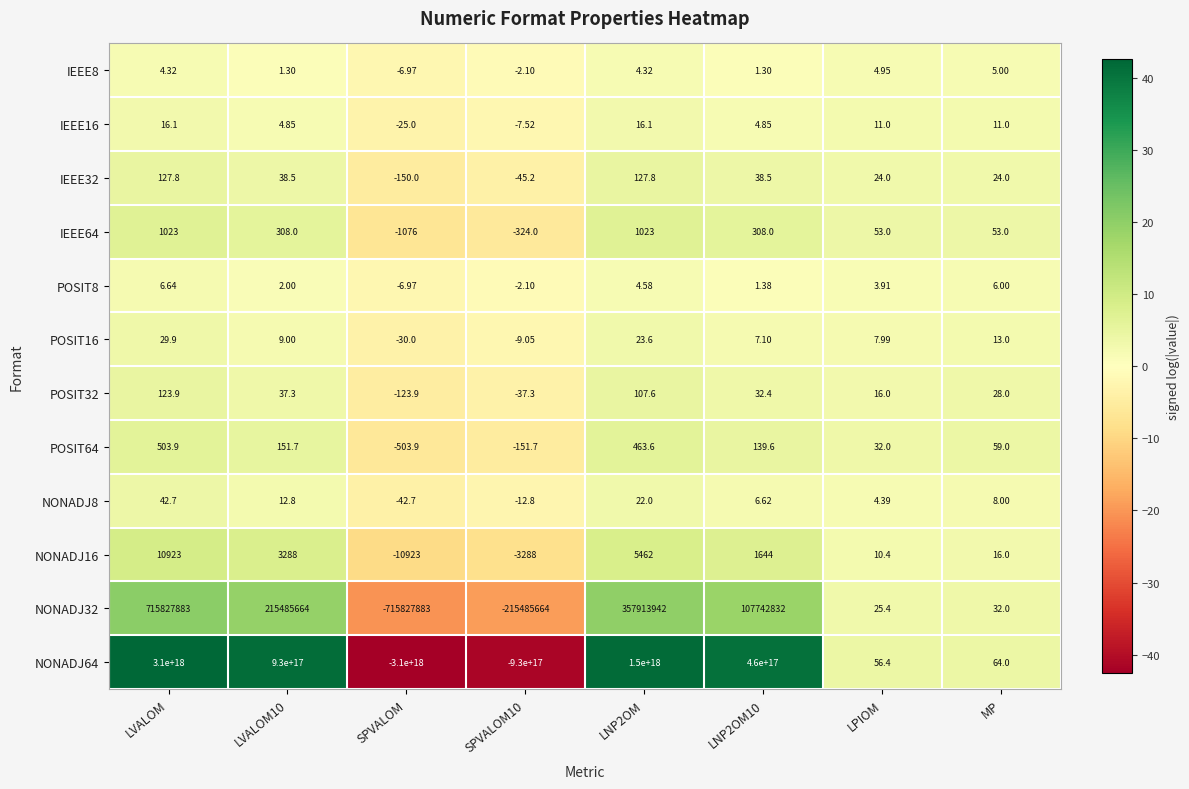

At which category does the chart reach its peak across all series?

LVALOM